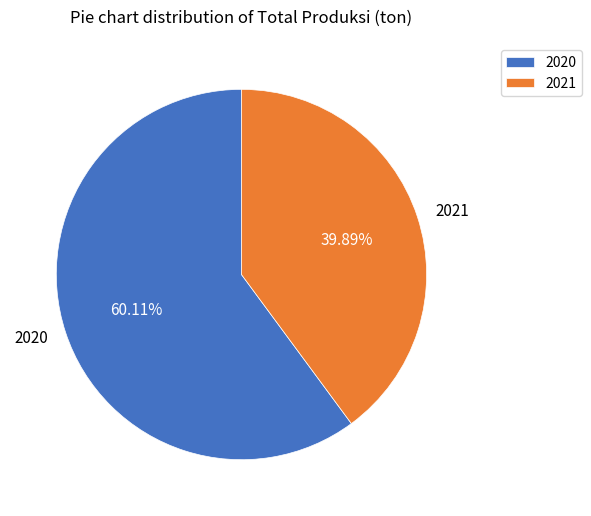

True or false: 2020 accounts for 60% of the total.

True